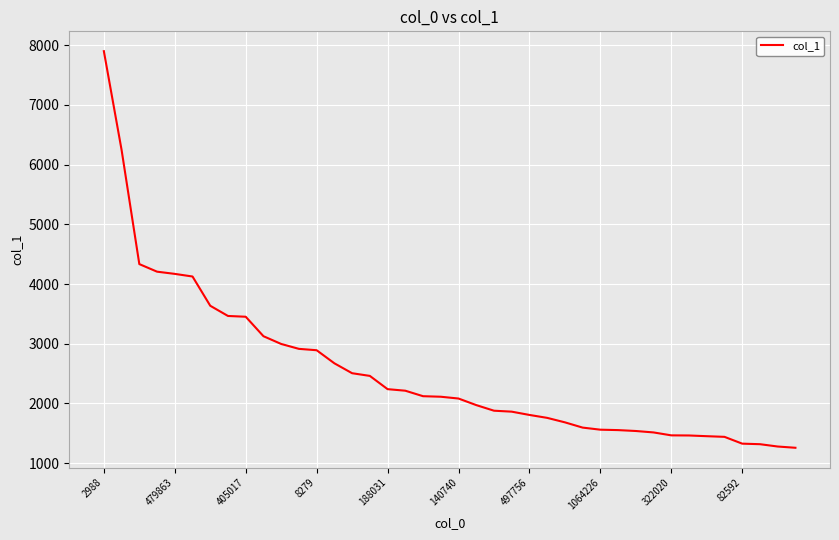

What is the smallest value displayed?

1257